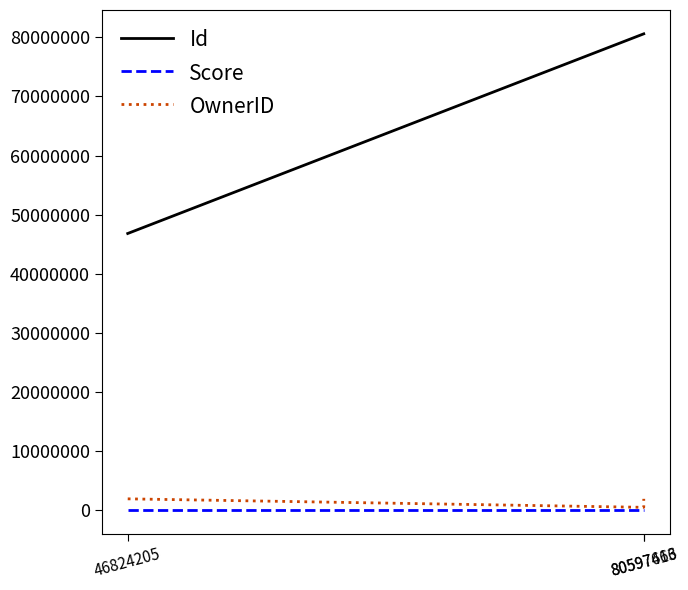

Is the value of Id at 80597613 greater than the value of OwnerID at 46824205?

Yes